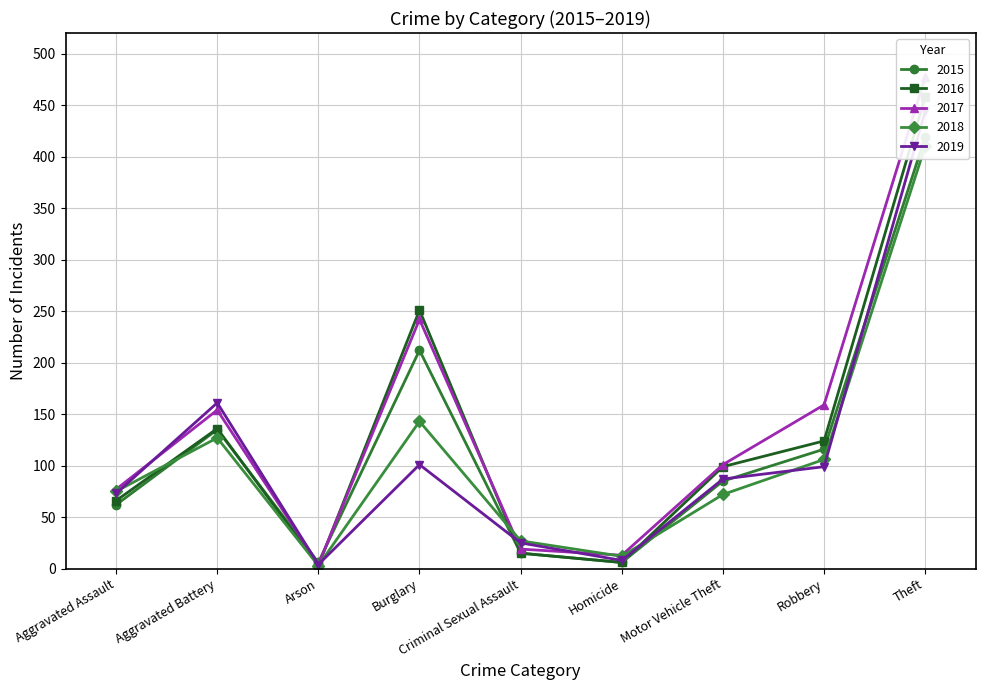

Which category has the highest value across all series?

Theft